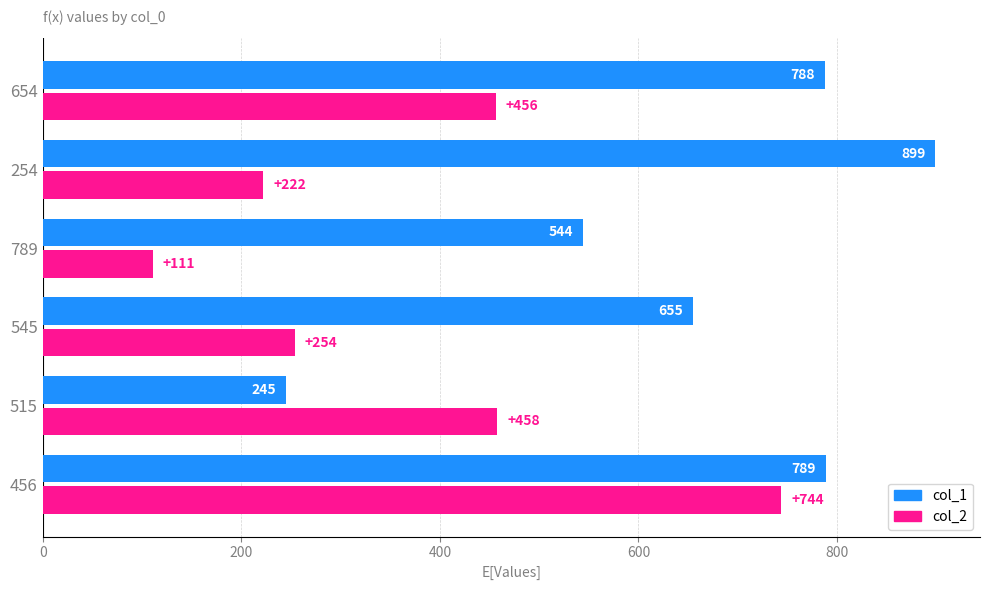

What is the difference between the maximum and second lowest values in the col_2 series?

522